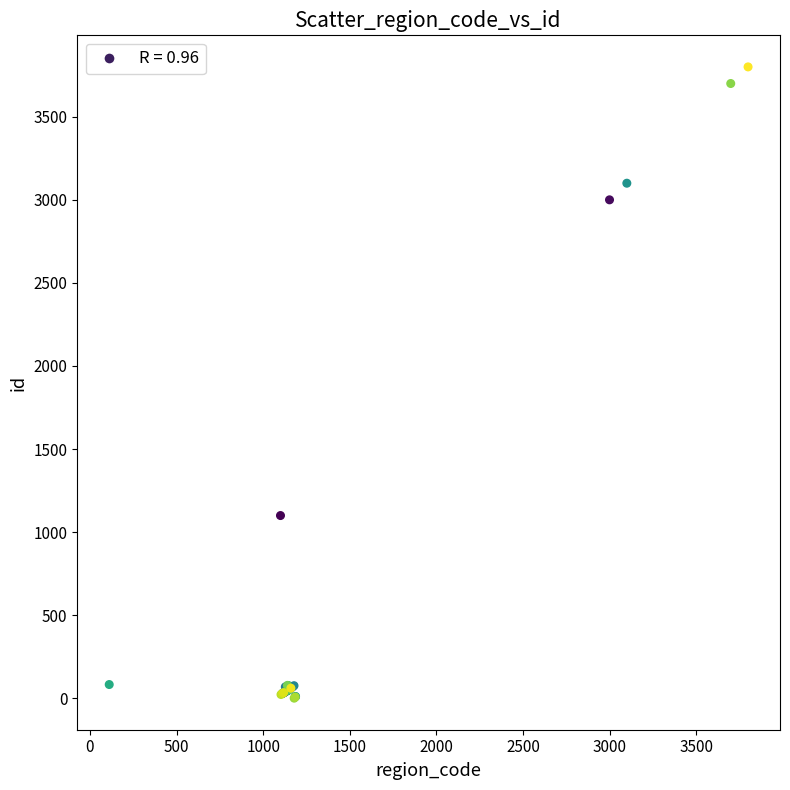

What Y value in the scatter plot is closest to 1900?

1100